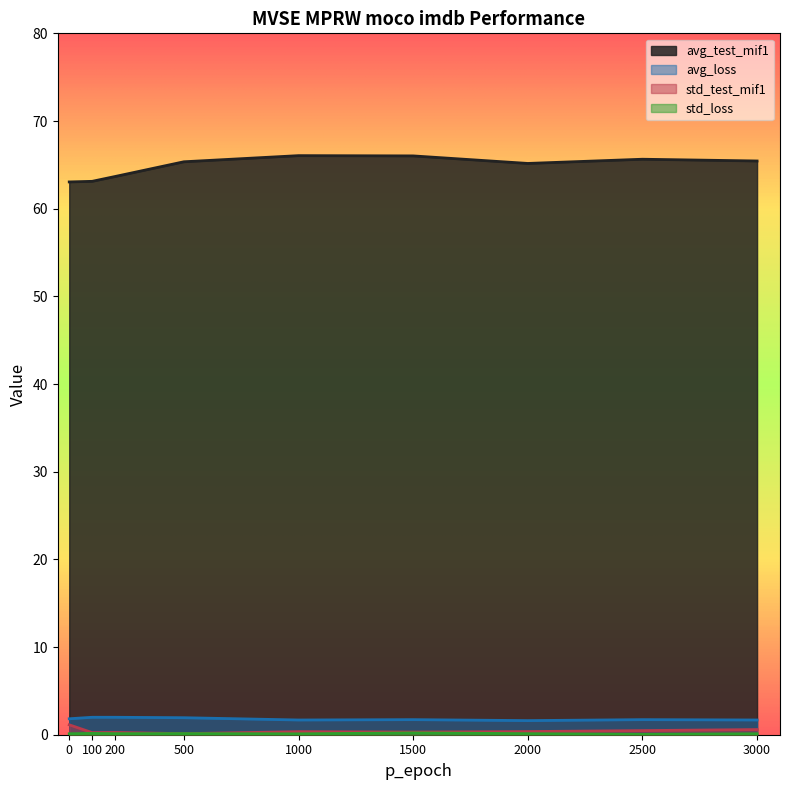

The value of std_test_mif1 at 1500 is 0.4. True or false?

False